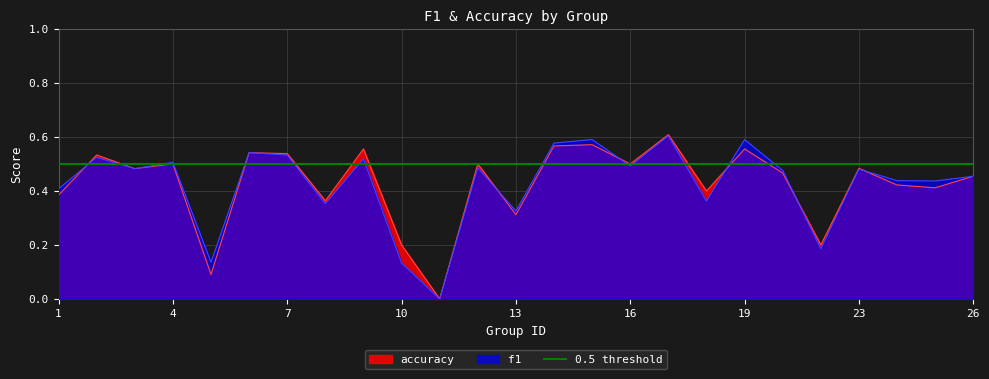

At which label is f1 closest to 0?

11